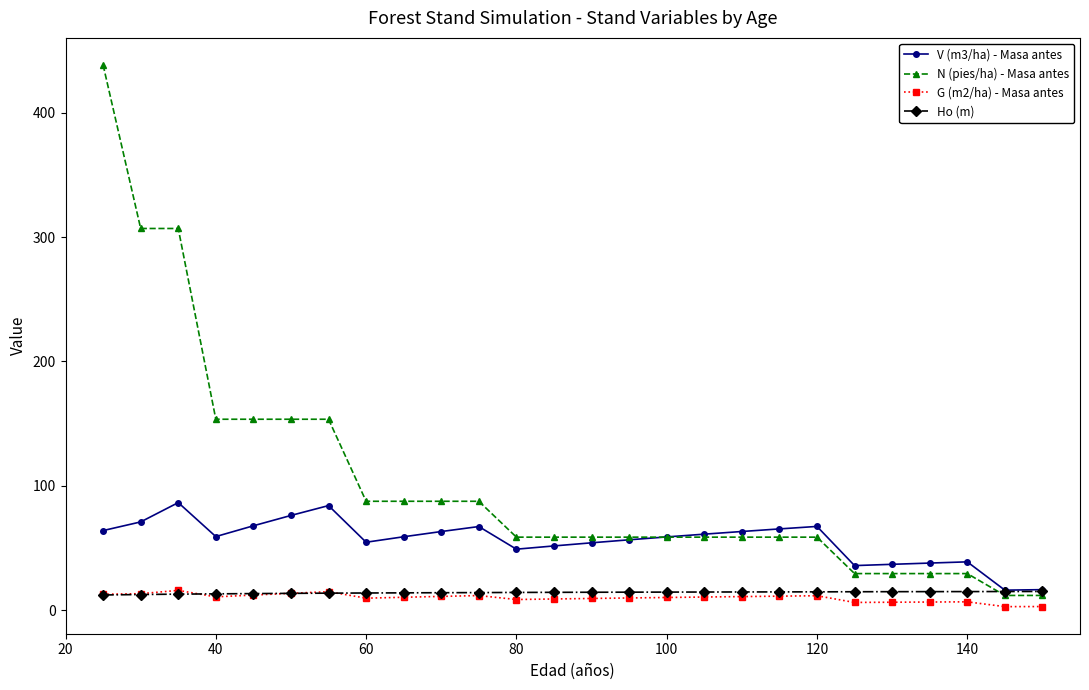

What is the average value of the G (m2/ha) - Masa antes series?

9.8